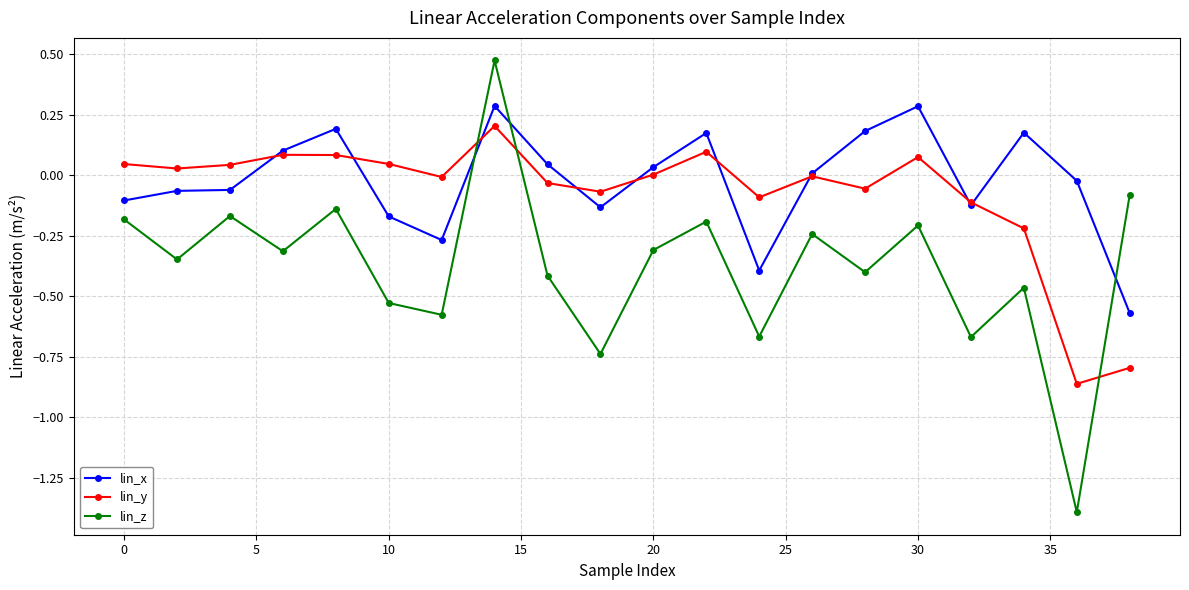

Which series has the largest range (max minus min)?

lin_z